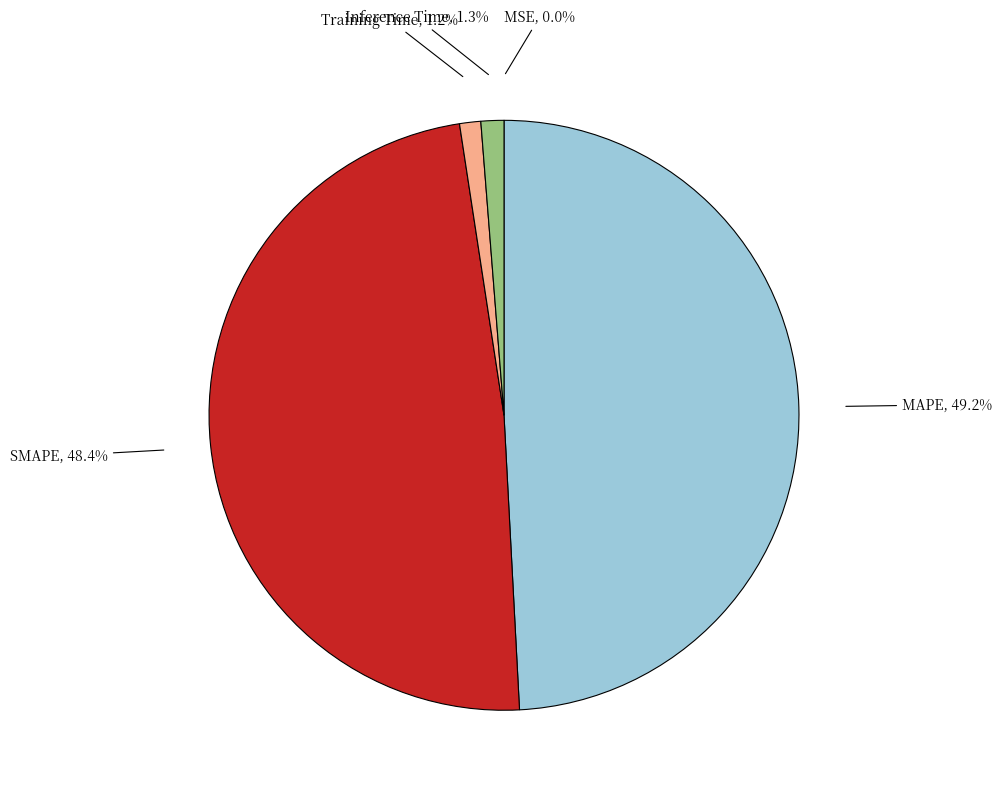

What is the largest slice in the pie chart?

MAPE